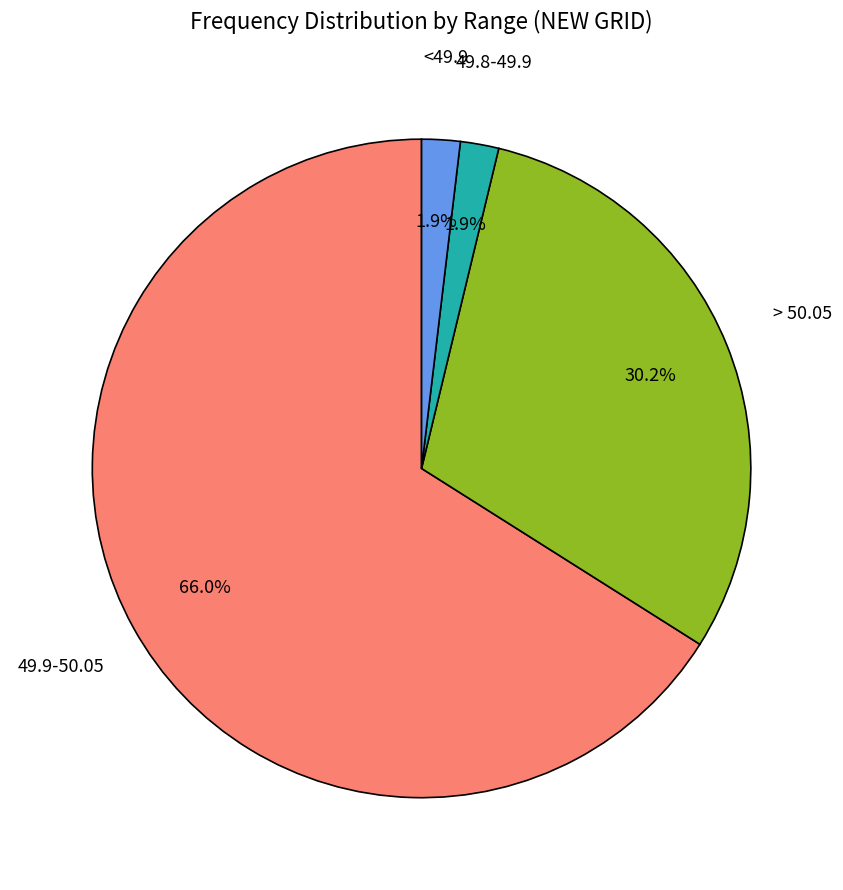

Does any single category account for the majority?

Yes